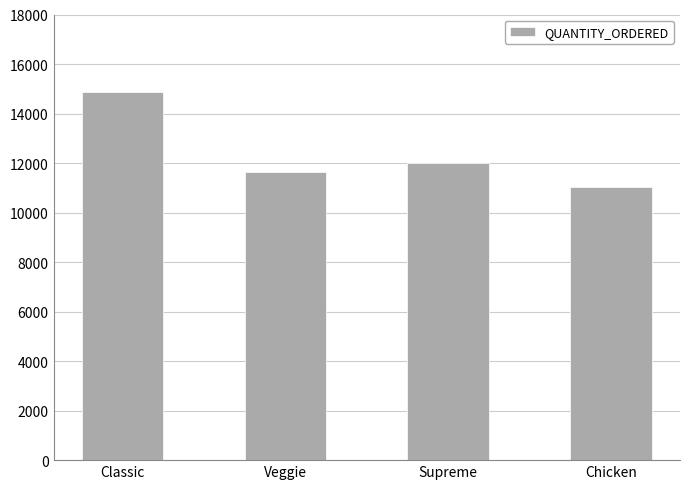

Reading right to left, extract all data points from this chart.

Chicken=11050	Supreme=11987	Veggie=11649	Classic=14888